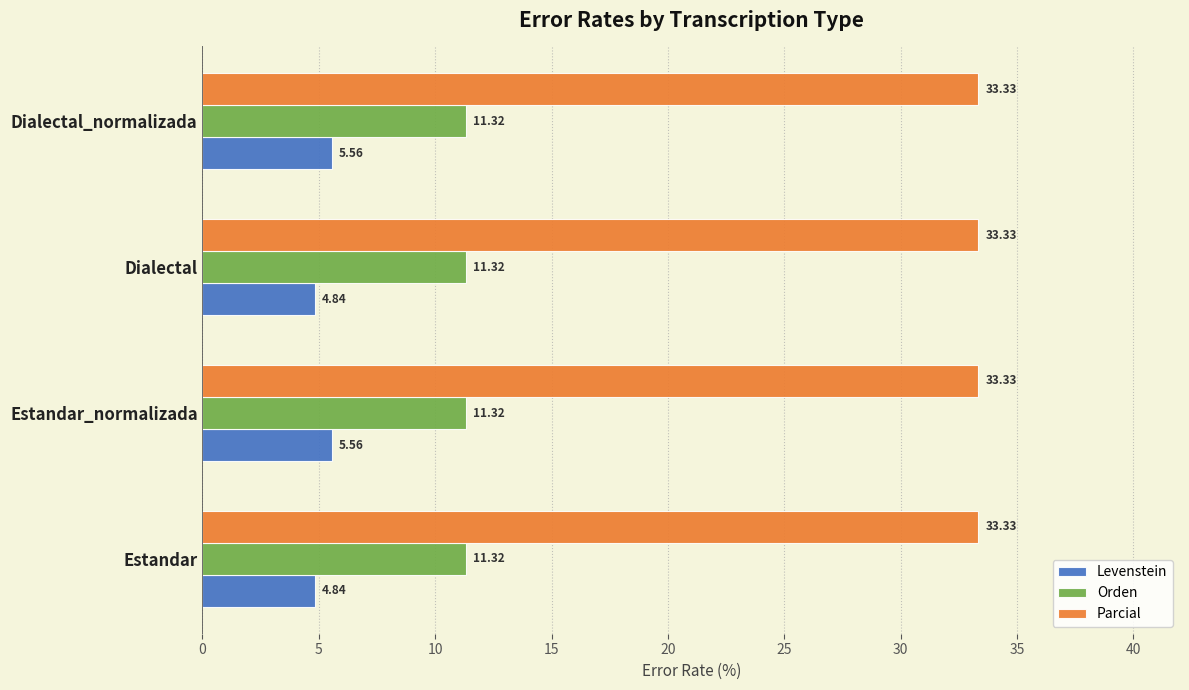

Between Estandar and Dialectal_normalizada, which series saw the biggest shift?

Levenstein